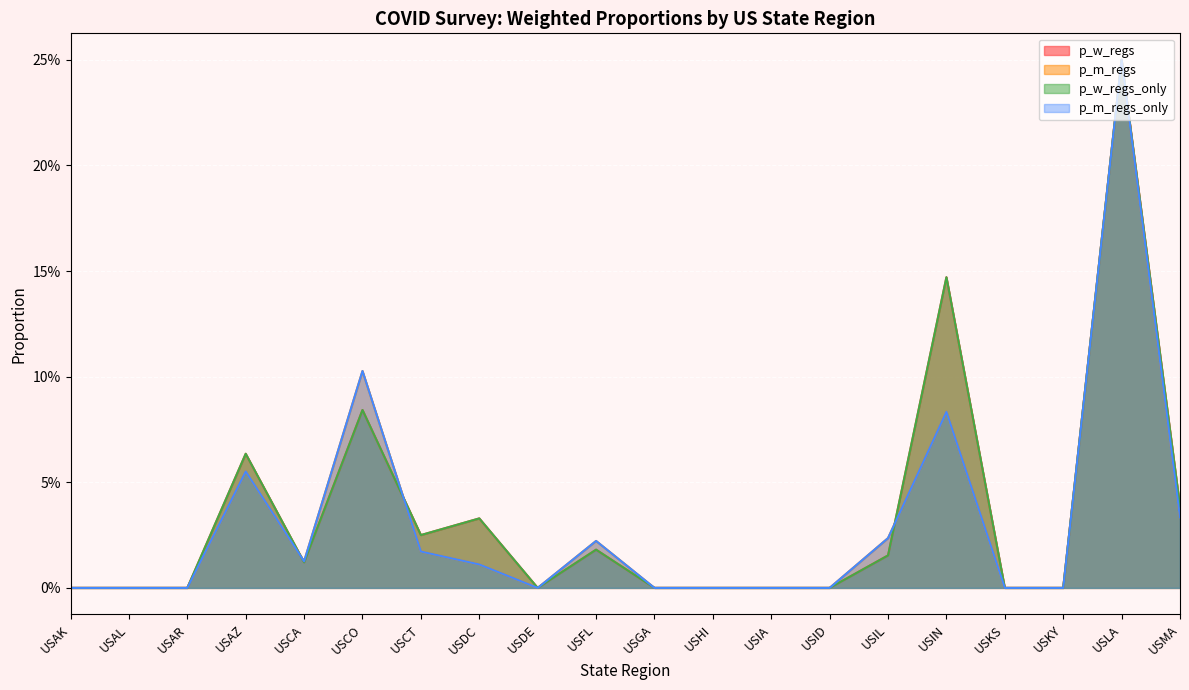

Is it true that p_w_regs_only equals 0.1 at USAZ?

False